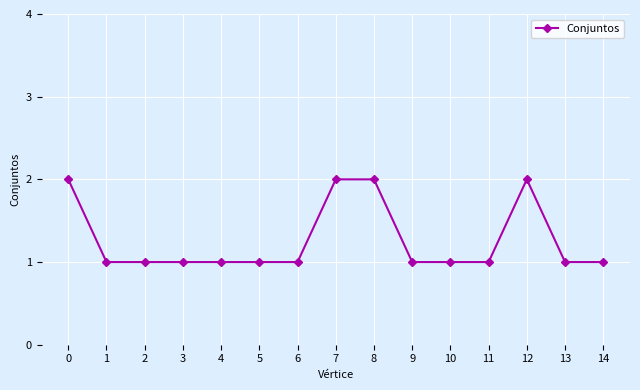

Reading left to right, list all the values displayed in this chart.

0=2	1=1	2=1	3=1	4=1	5=1	6=1	7=2	8=2	9=1	10=1	11=1	12=2	13=1	14=1